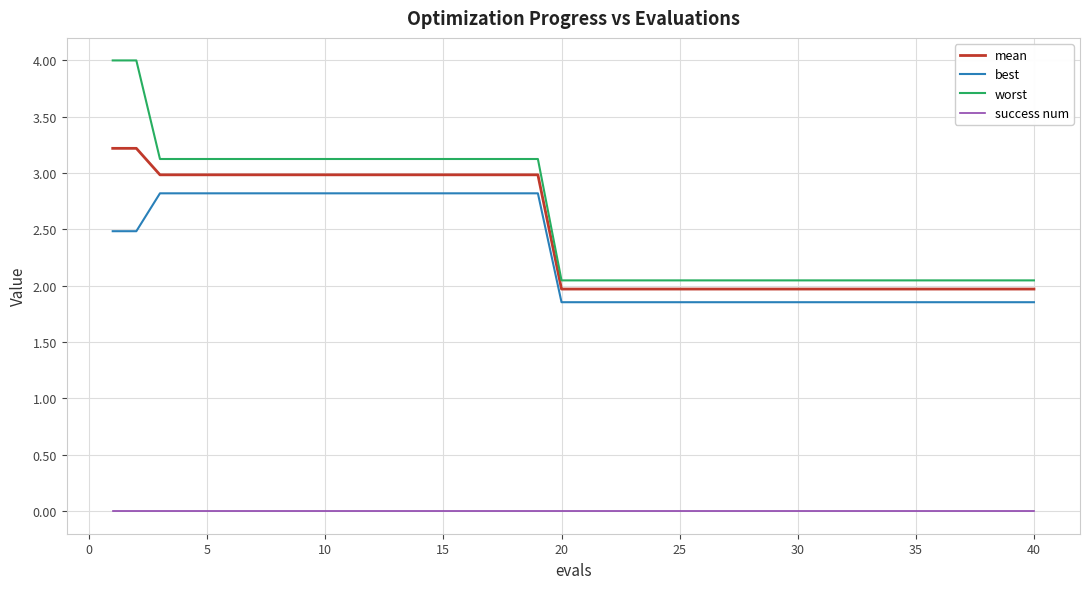

Rank the series by their maximum value, from lowest to highest.

success num, best, mean, worst